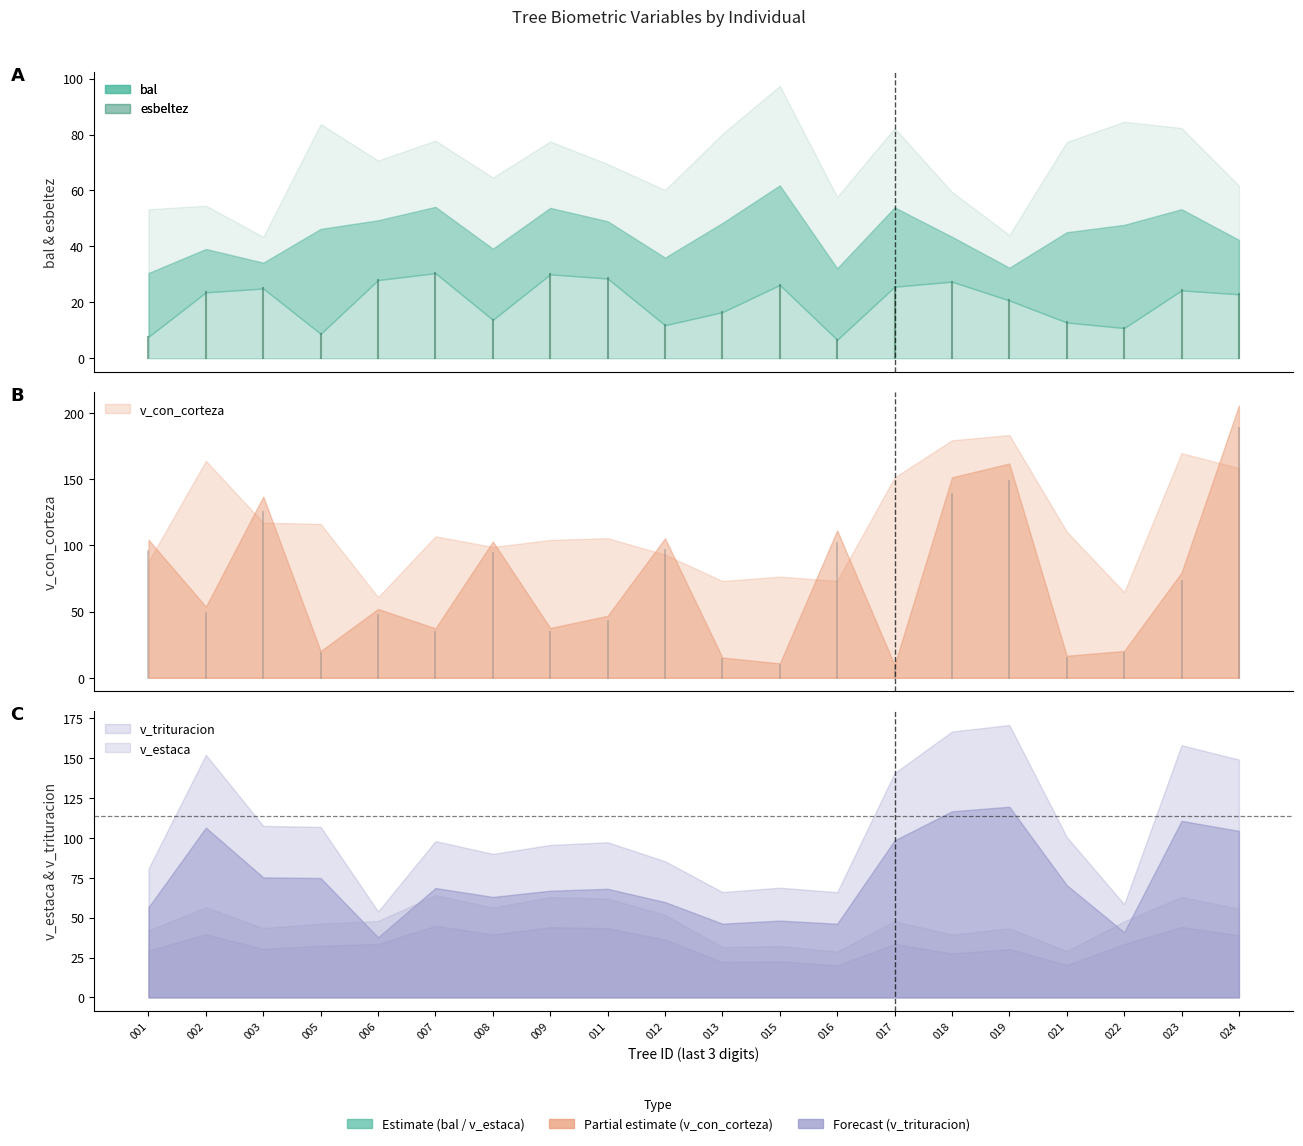

How many data points in esbeltez are above 70?

10